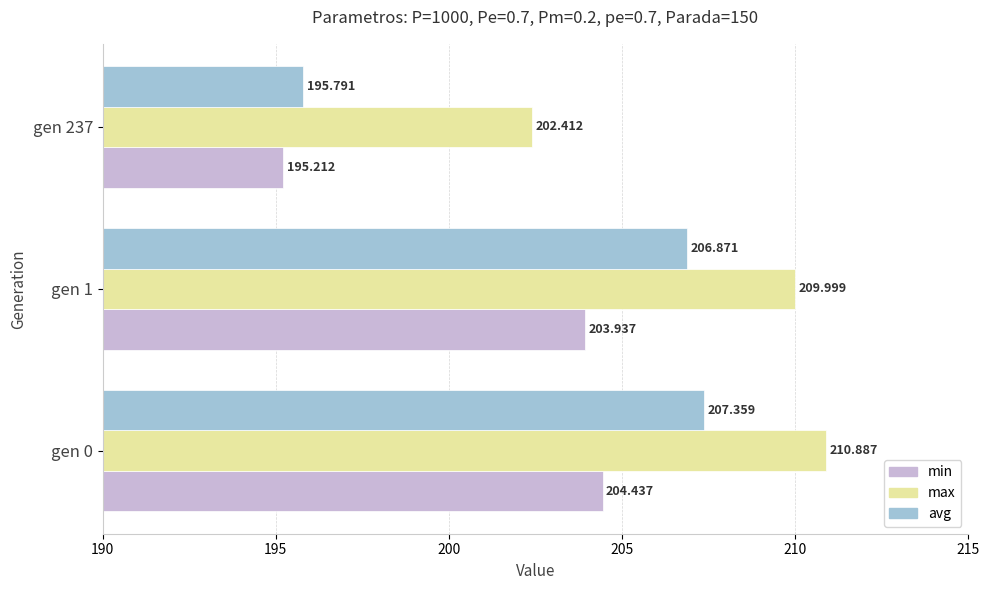

Rank the series by their average value, from highest to lowest.

max, avg, min